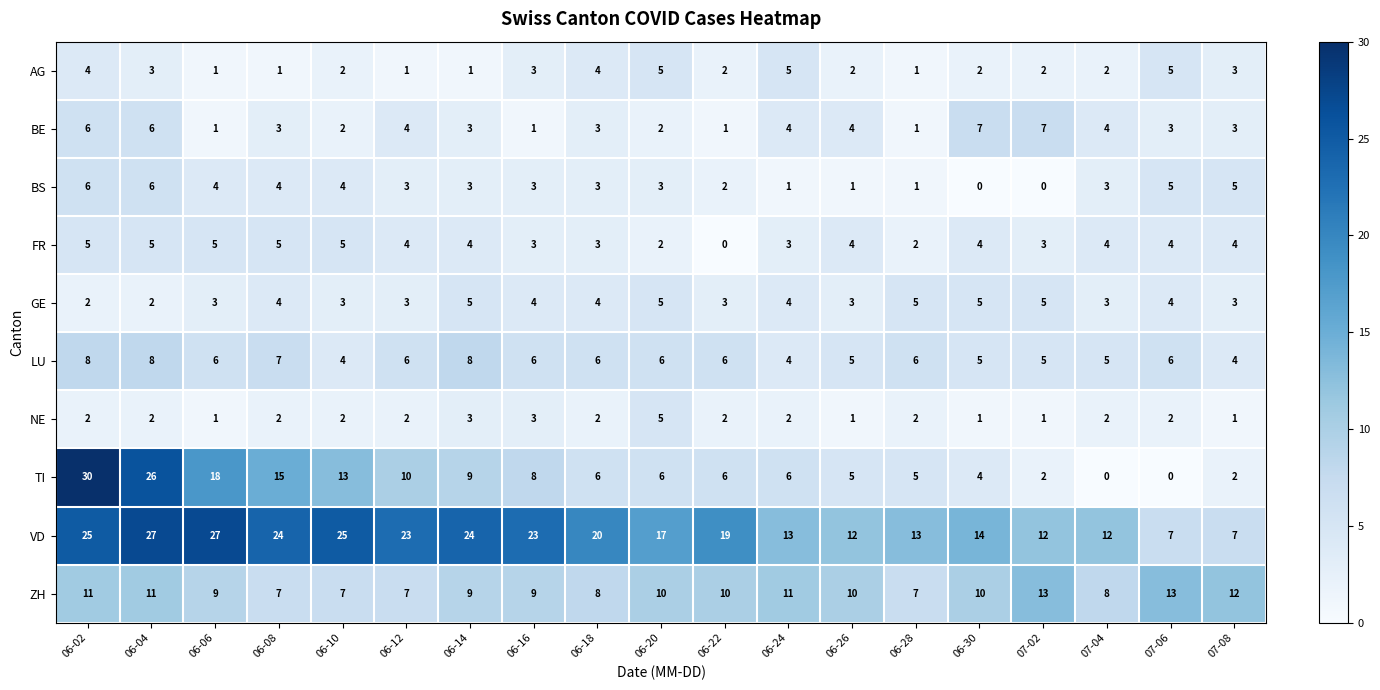

The value of FR at 06-02 is 9. True or false?

False